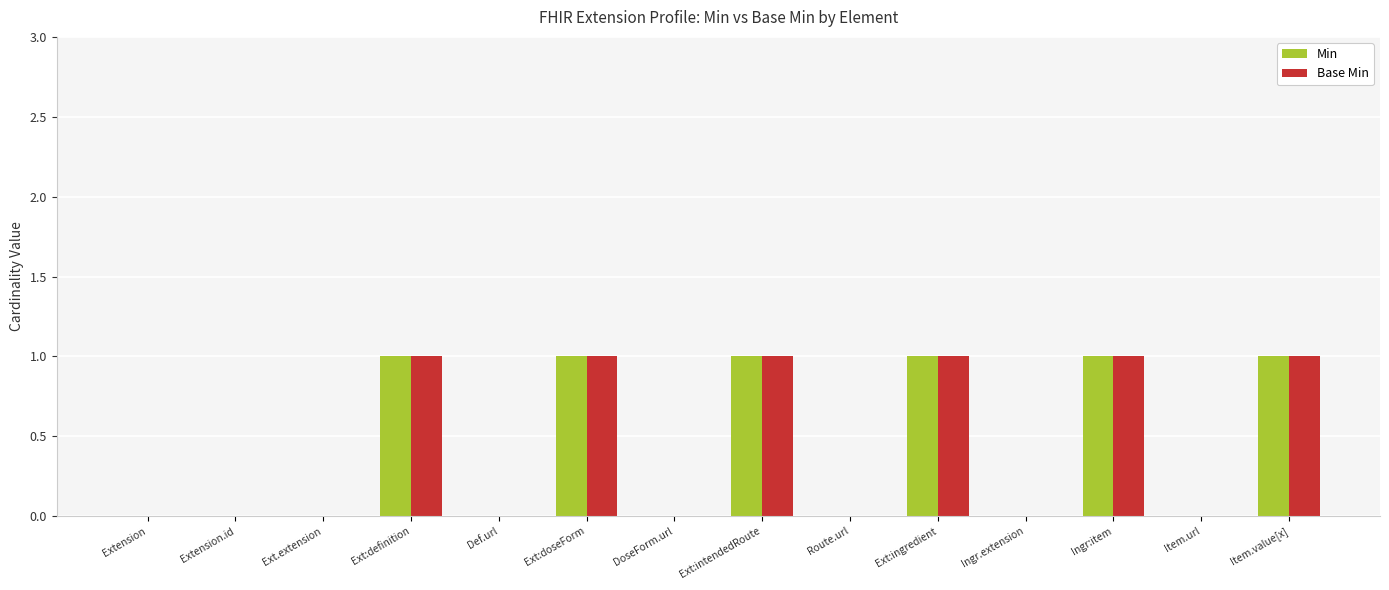

What is the maximum value for Min?

1